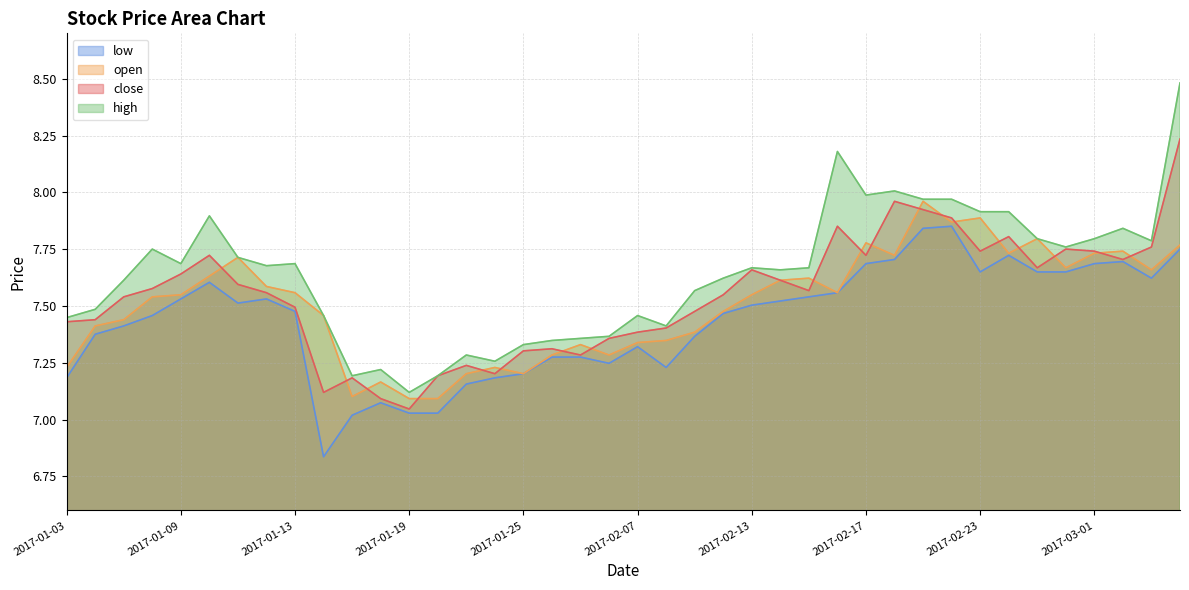

Which has a higher value, 2017-02-28 or 2017-02-10?

2017-02-28